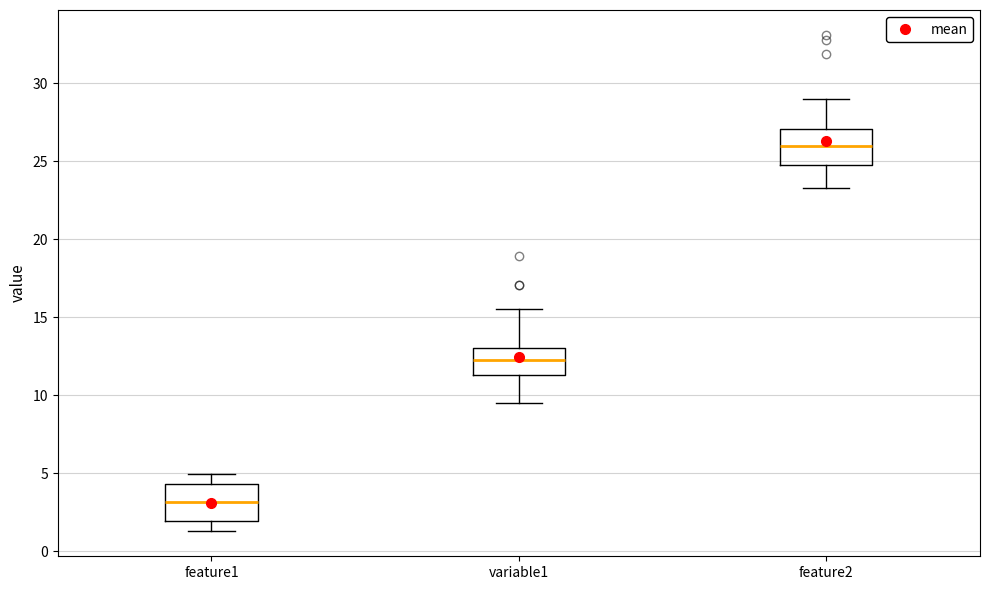

Reading left to right, read every box against the y-axis: the position of its median line, the range the box covers, and the ends of its whiskers. The values are not printed on the chart, so give them approximately, as read against the axis.

feature1: median 3.0, box 2.0 to 4.5, whiskers 1.5 to 5.0
variable1: median 12.0, box 11.5 to 13.0, whiskers 9.5 to 15.5
feature2: median 26.0, box 25.0 to 27.0, whiskers 23.5 to 29.0